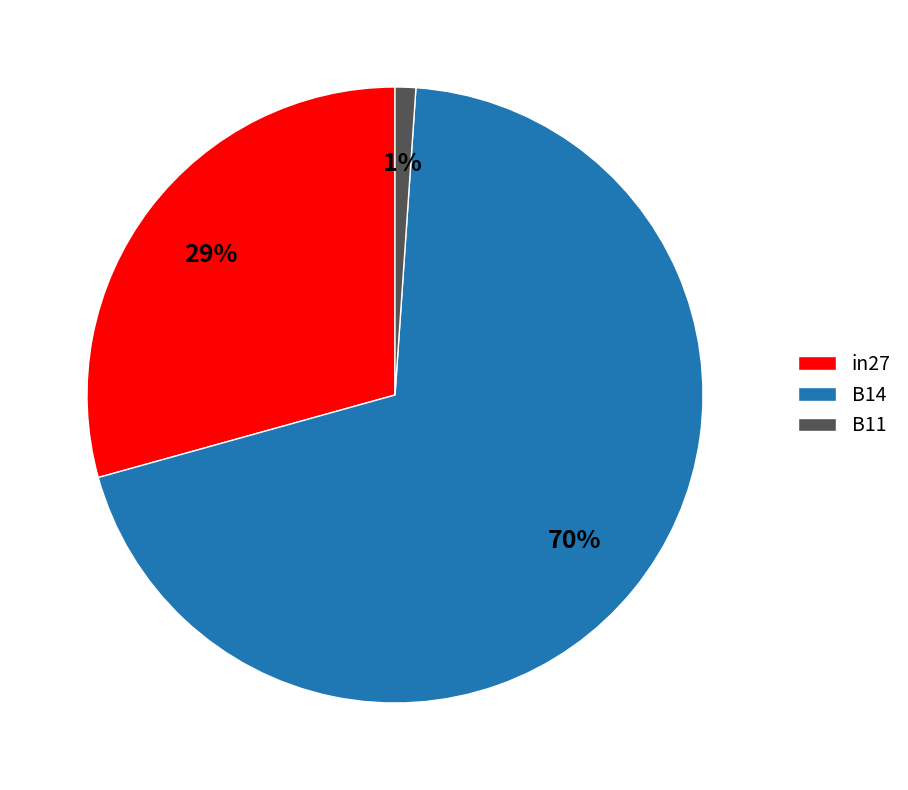

The B14 slice represents 70% of the pie. True or false?

True